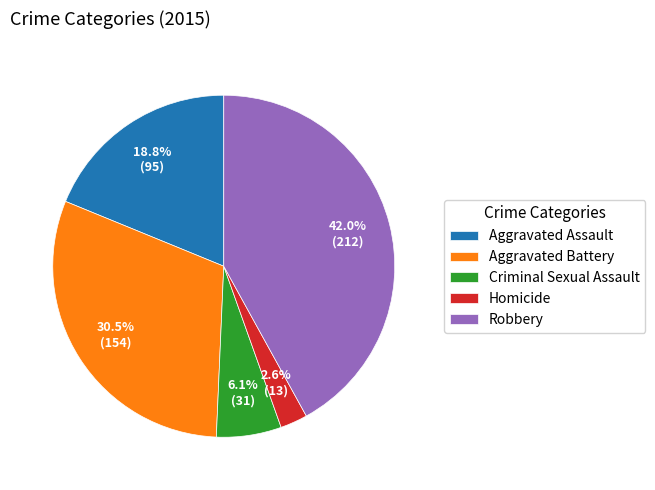

Is it true that Criminal Sexual Assault is 6% of the pie?

True